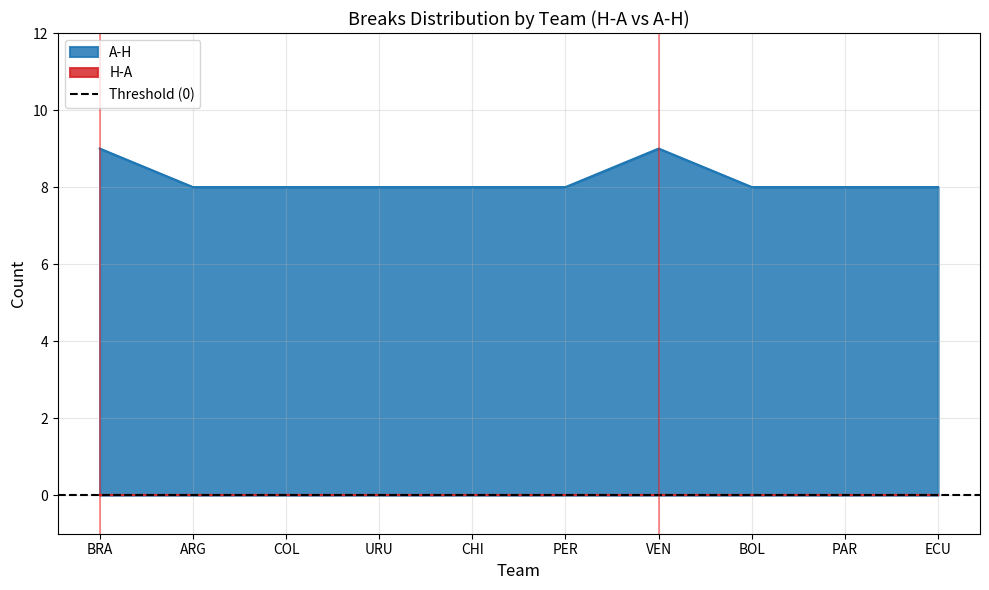

True or false: the data shows 9 at VEN.

True